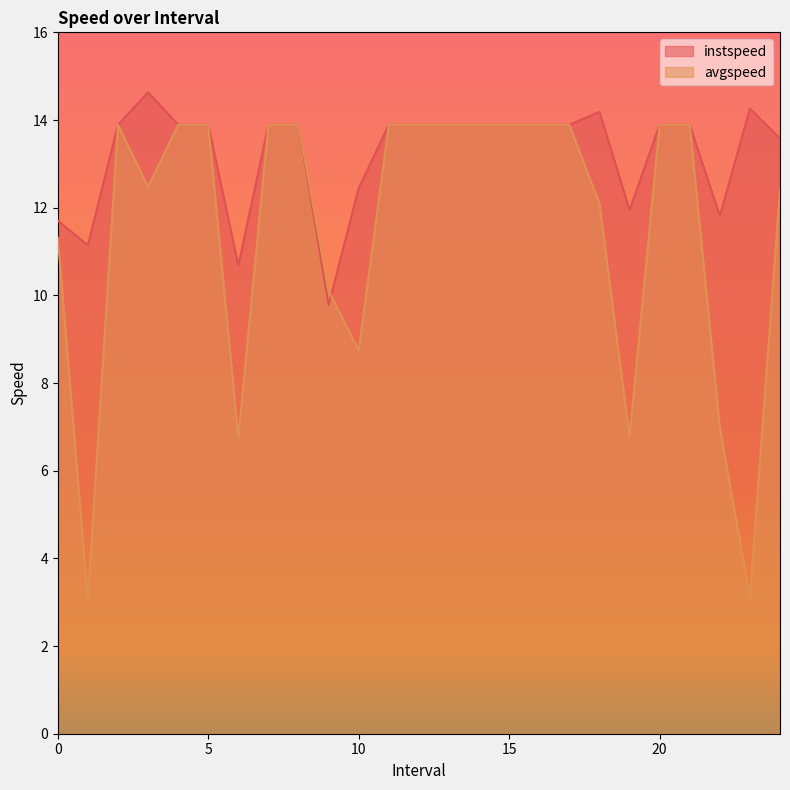

What is the total value across all series at 21.0?

27.8